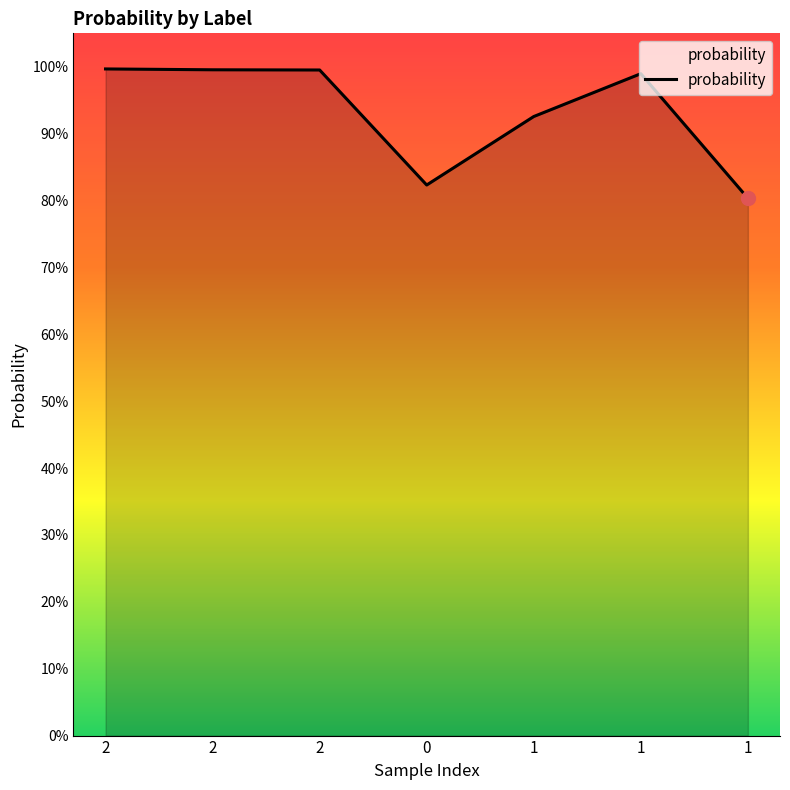

List the labels in order of value, largest first.

2, 2, 2, 1, 1, 0, 1